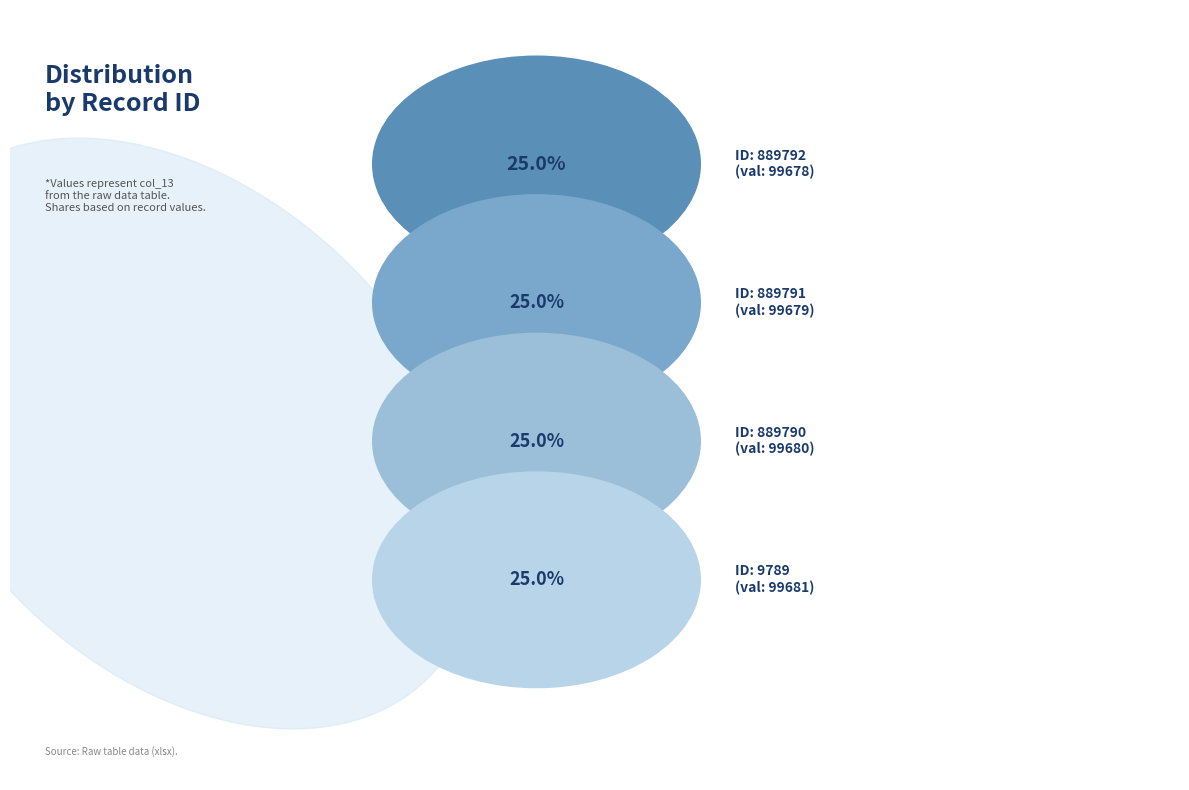

Is there any slice that represents more than half of the pie?

No